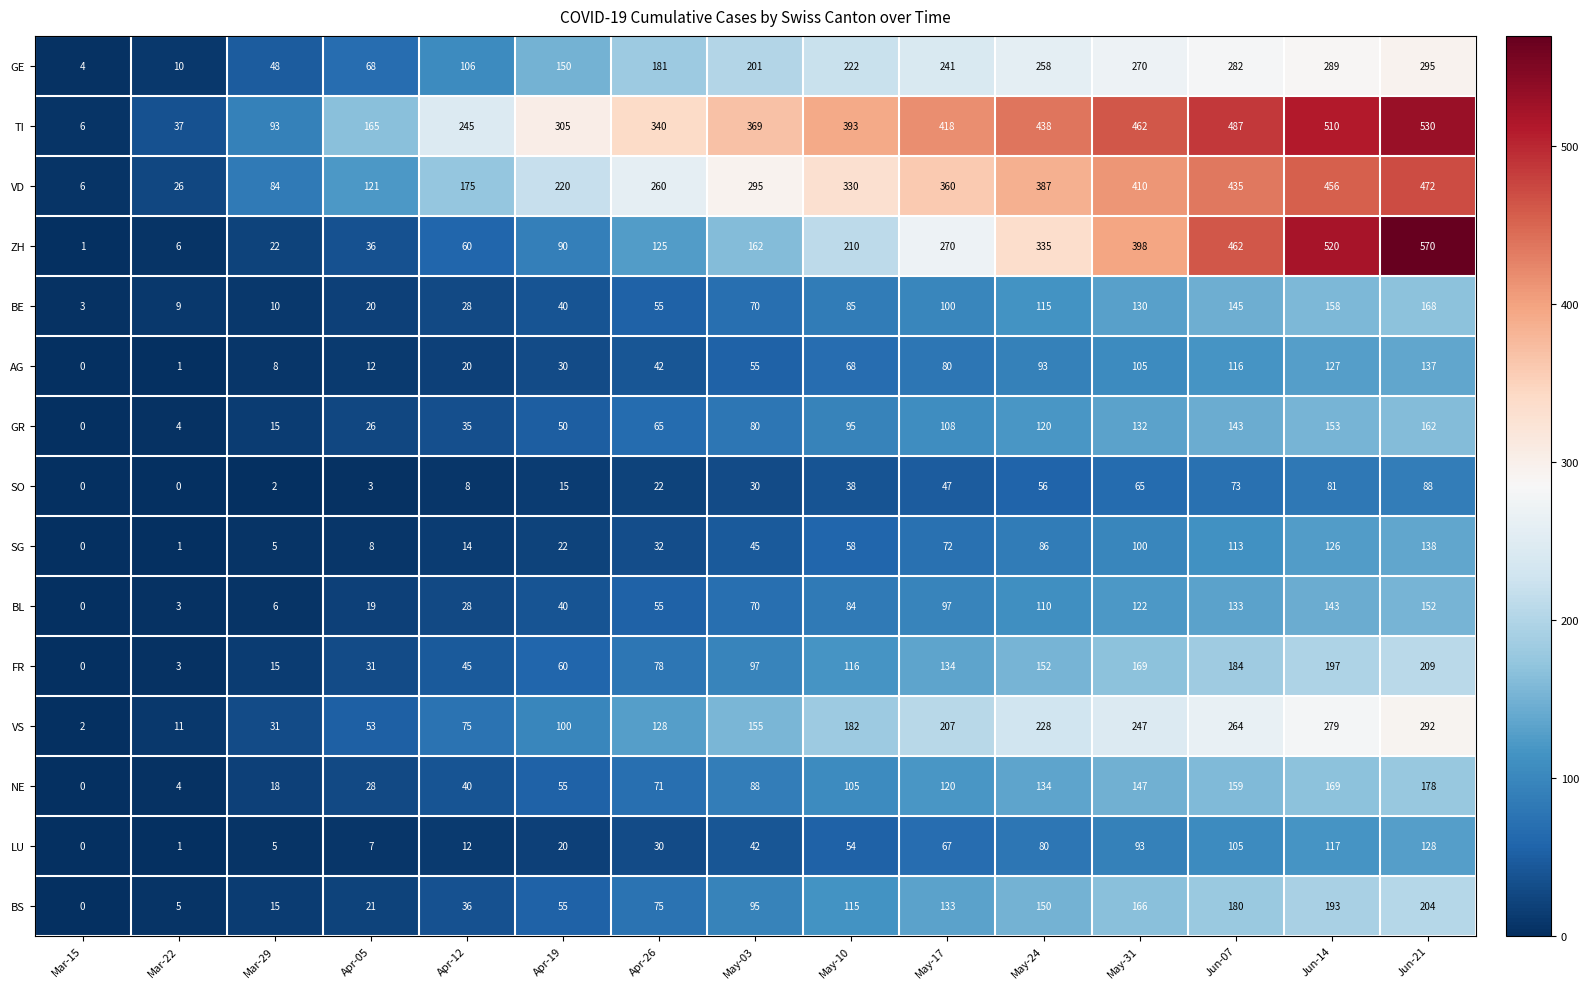

At which label is BE closest to 85?

May-10